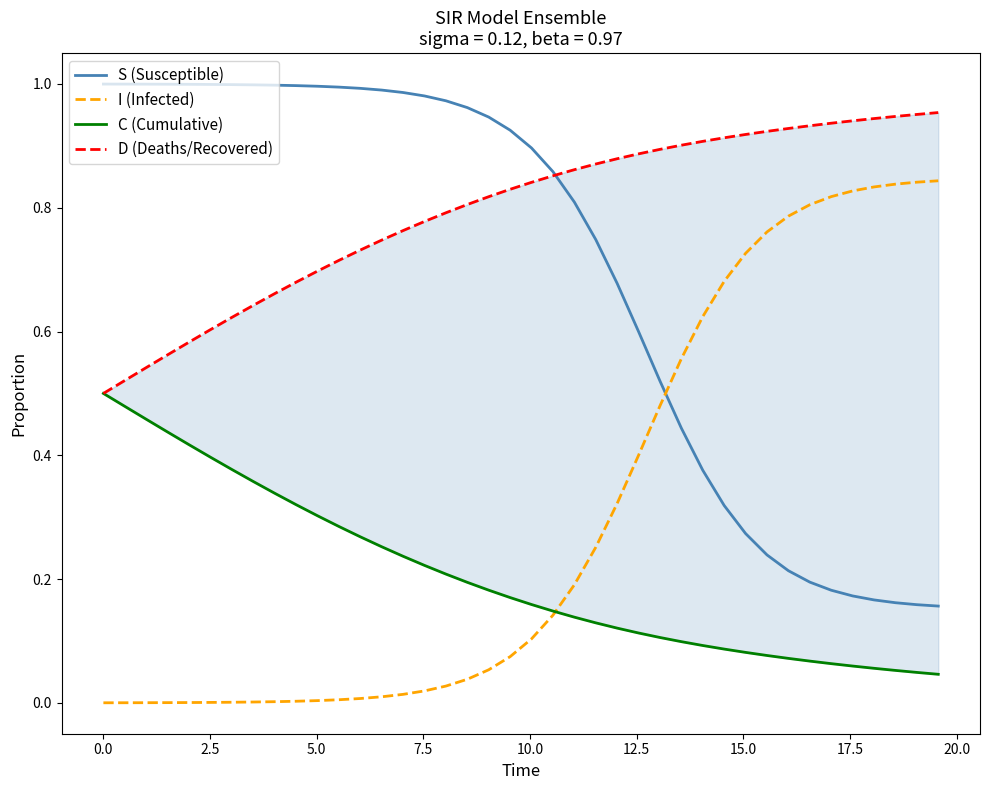

True or false: S (Susceptible) and I (Infected) cross at least once.

True